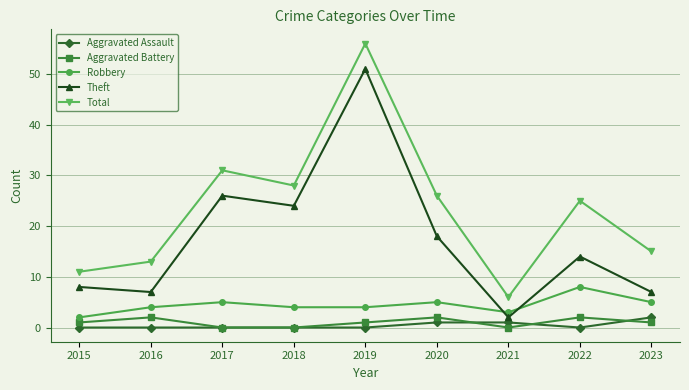

In Total, how many points are lower than both neighbors (excluding endpoints)?

2